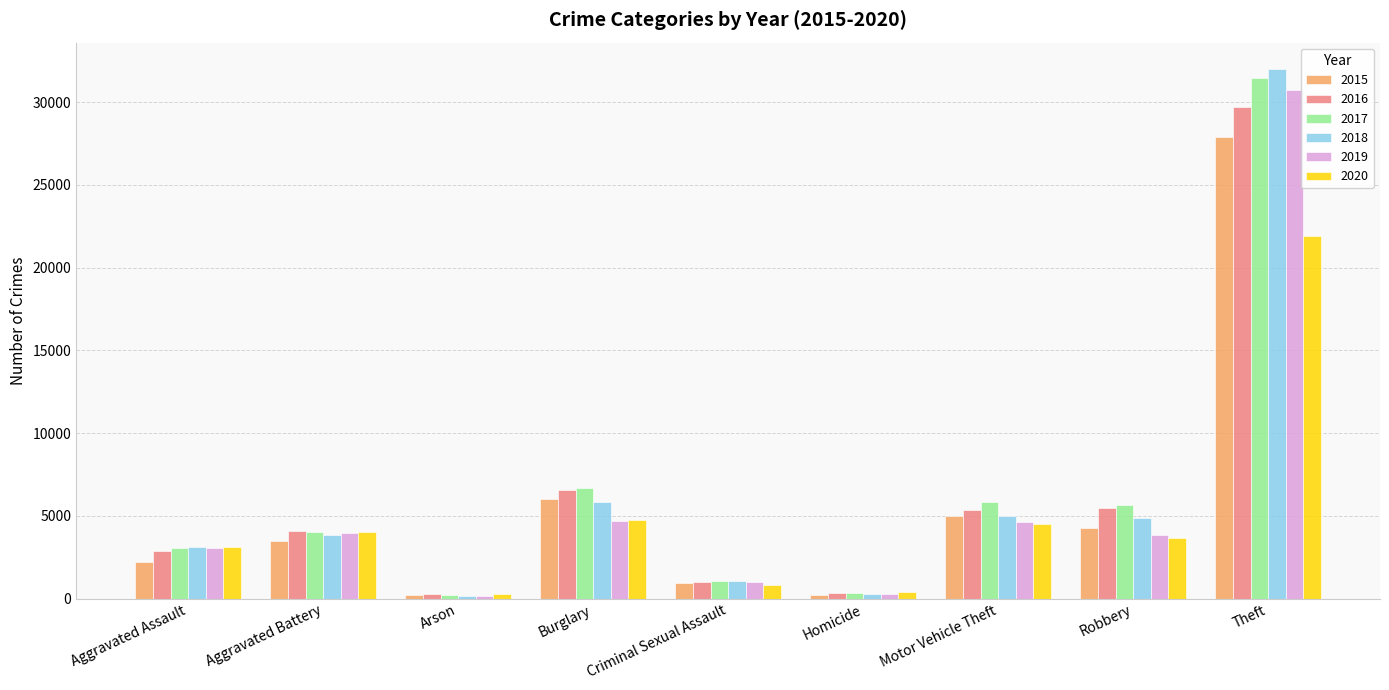

The value of 2019 at Burglary is 1310. True or false?

False